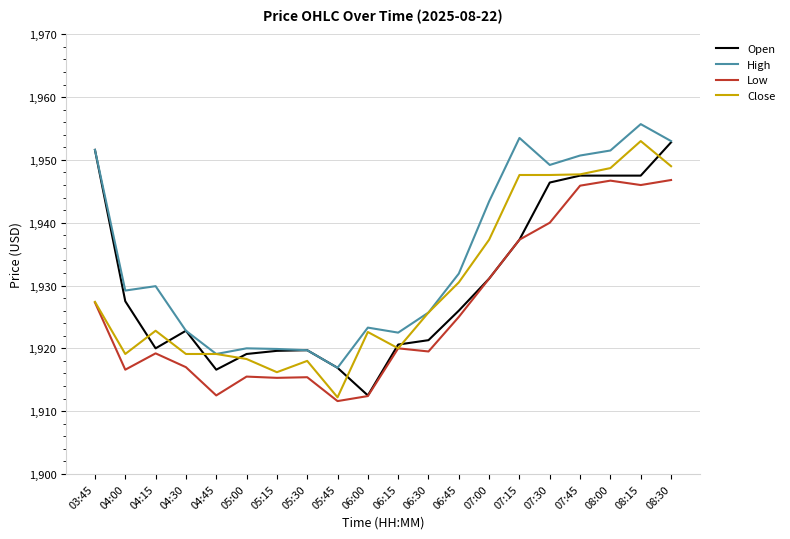

What position from the right is 04:45?

16